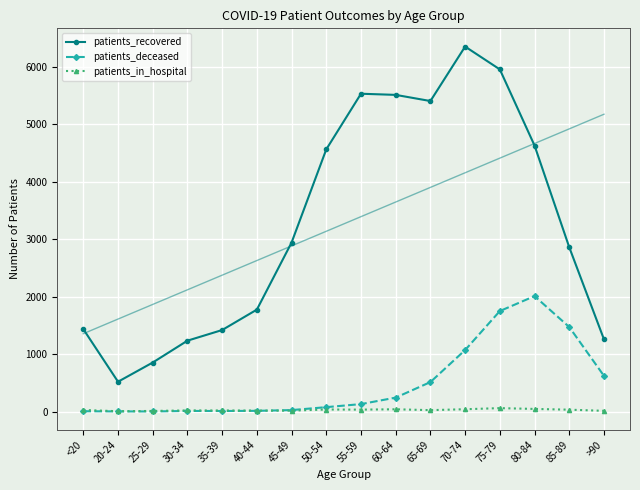

Where does the patients_in_hospital series first go above 28?

50-54